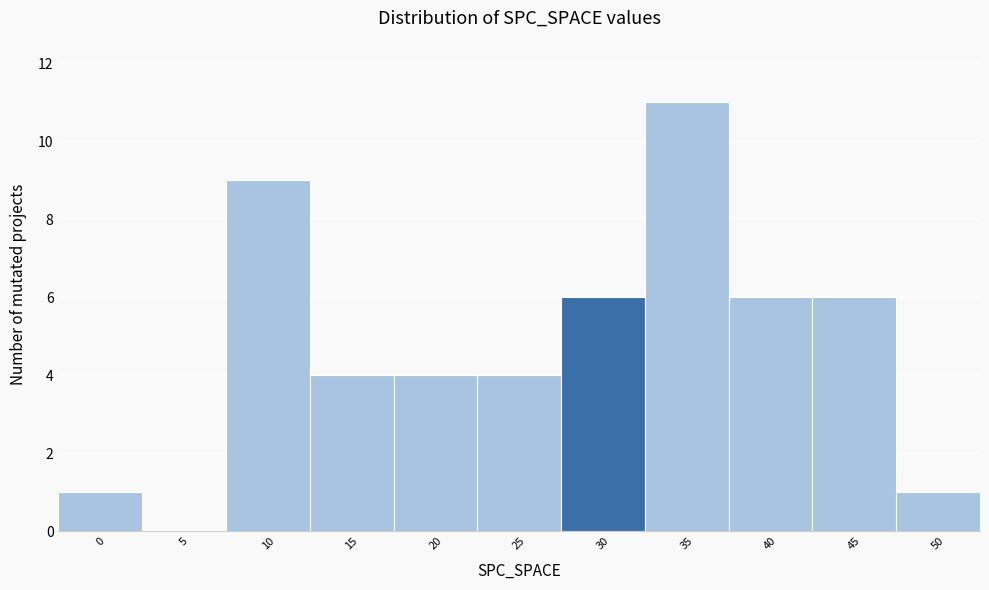

Reading left to right, transcribe this chart: for each bar, give the range it covers on the x-axis and its height. The values are not printed on the chart, so give them approximately, as read against the axis.

-2.5 to 2.5: 1
2.5 to 7.5: 0
7.5 to 12.5: 9
12.5 to 17.5: 4
17.5 to 22.5: 4
22.5 to 27.5: 4
27.5 to 32.5: 6
32.5 to 37.5: 11
37.5 to 42.5: 6
42.5 to 47.5: 6
47.5 to 52.5: 1